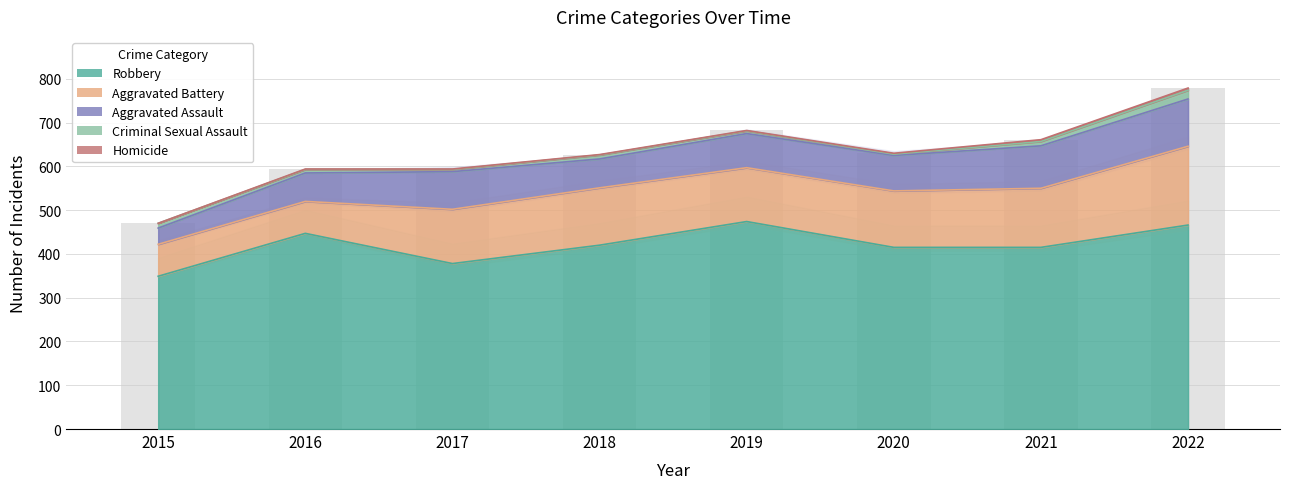

How many data points does each series have?

8